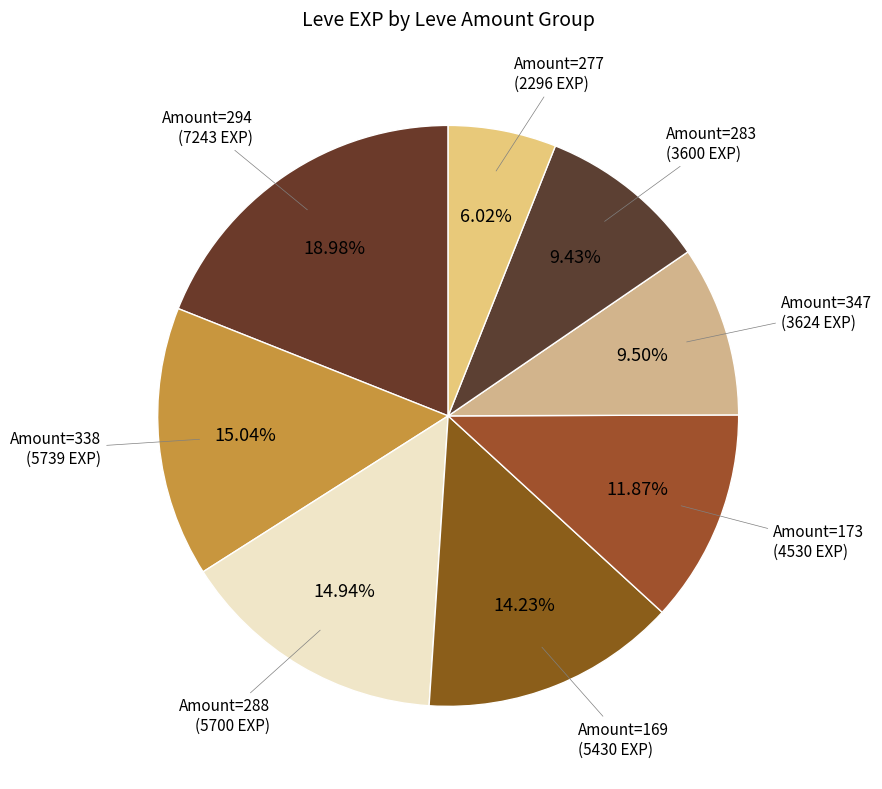

How many slices are in this pie chart?

8